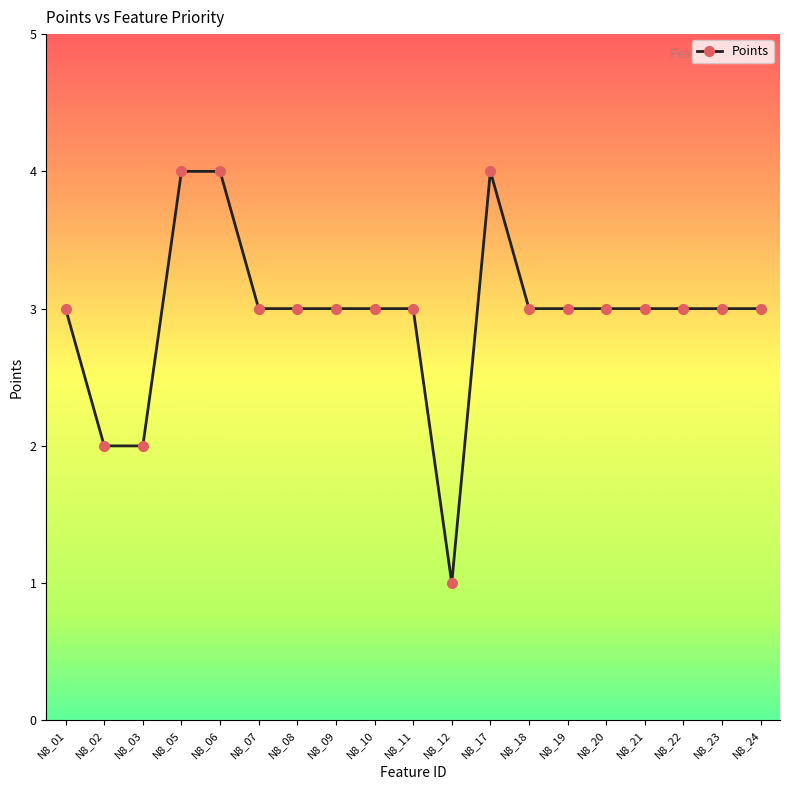

True or false: the data shows 3 at N8_07.

True